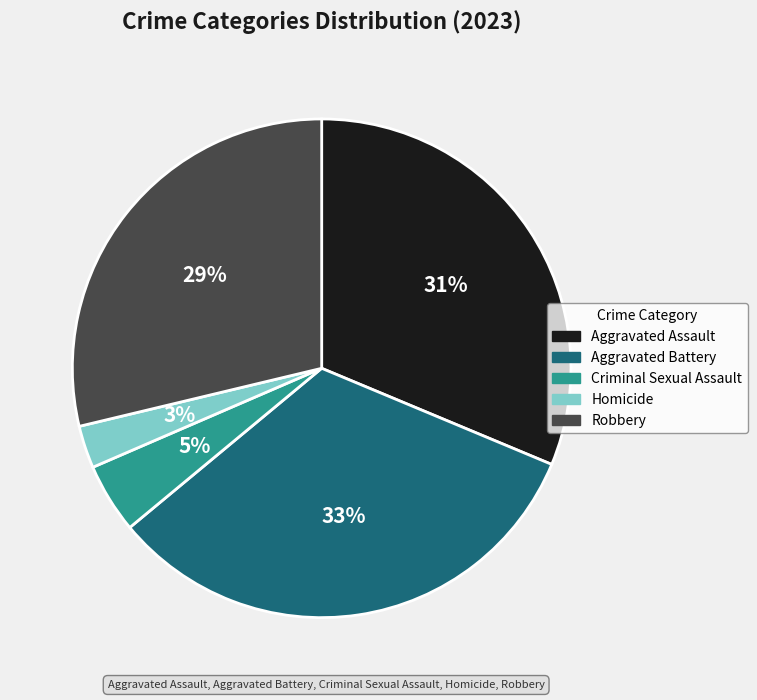

Which has a higher value, Homicide or Criminal Sexual Assault?

Criminal Sexual Assault